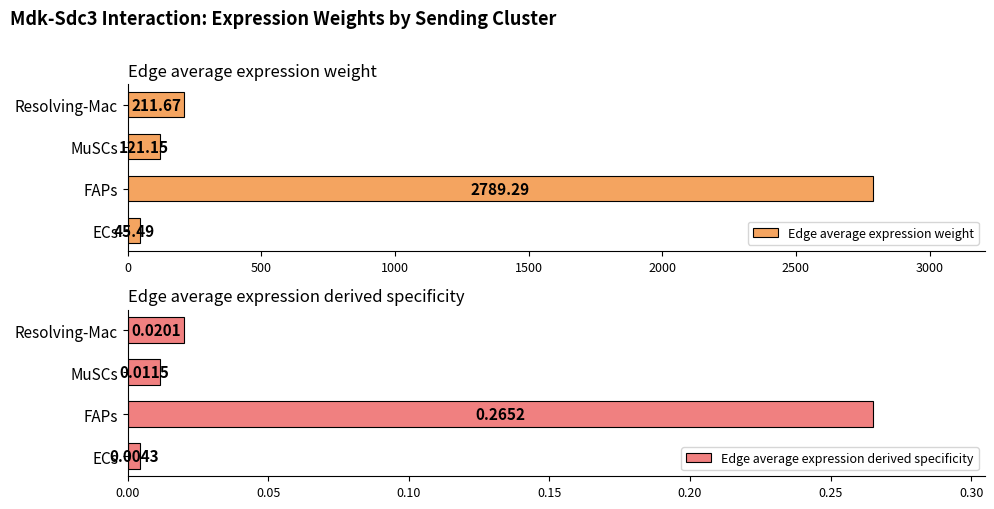

At how many categories does at least one series exceed 440?

1